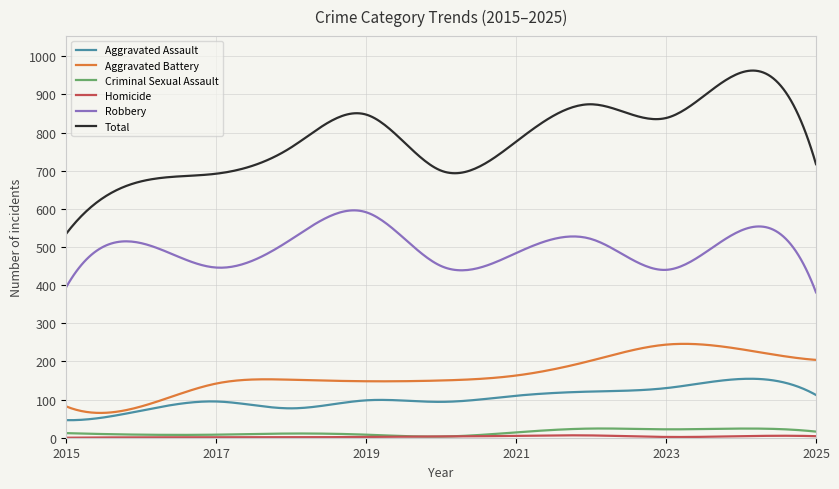

What is the greatest value displayed?

962.4